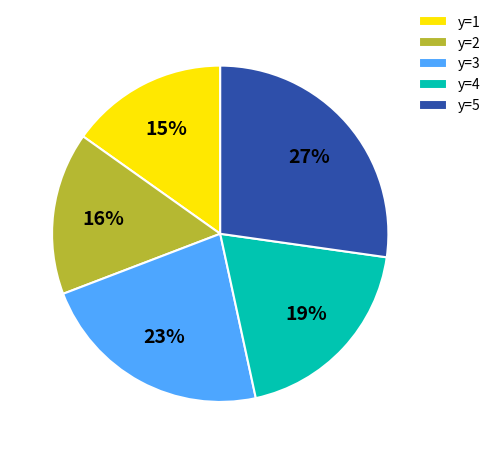

Is there any slice that represents more than half of the pie?

No